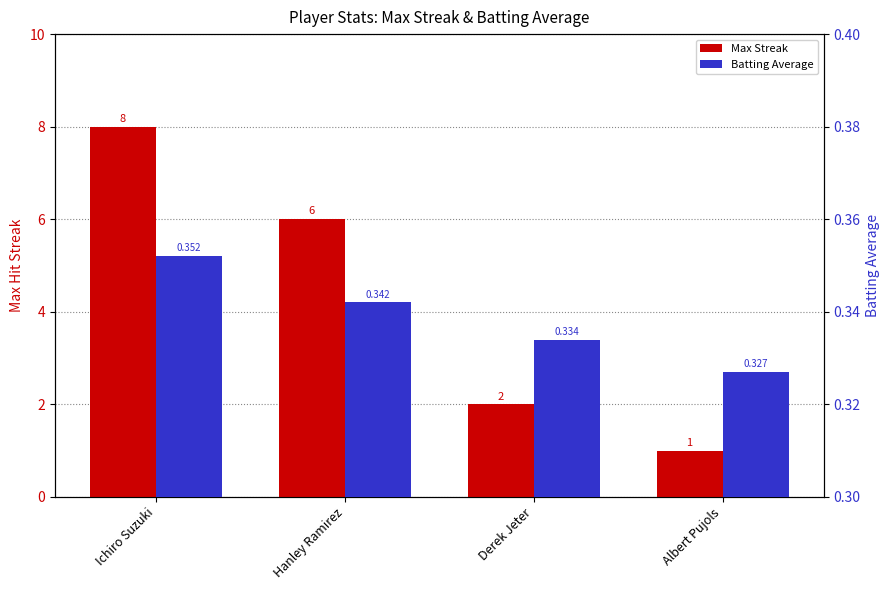

Reading left to right, extract all data points from this chart.

Max Streak: Ichiro Suzuki=8.0	Hanley Ramirez=6.0	Derek Jeter=2.0	Albert Pujols=1.0
Batting Average: Ichiro Suzuki=0.4	Hanley Ramirez=0.3	Derek Jeter=0.3	Albert Pujols=0.3